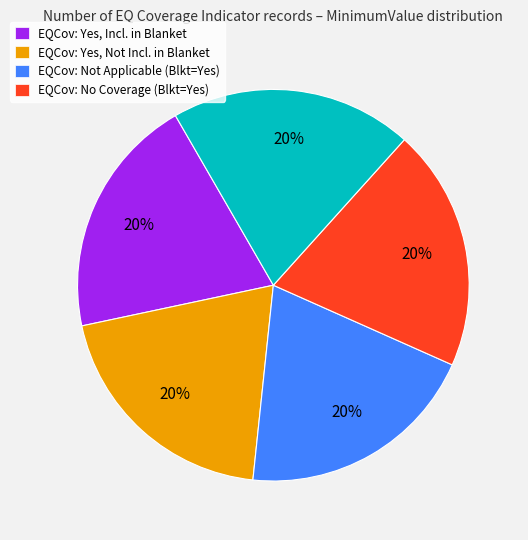

To the nearest percent, what is the average slice percentage?

20%